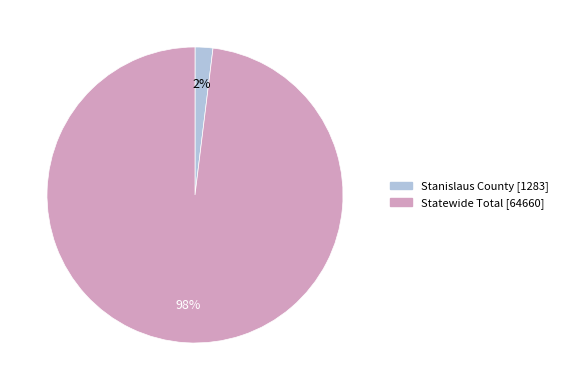

True or false: Stanislaus County accounts for 2% of the total.

True